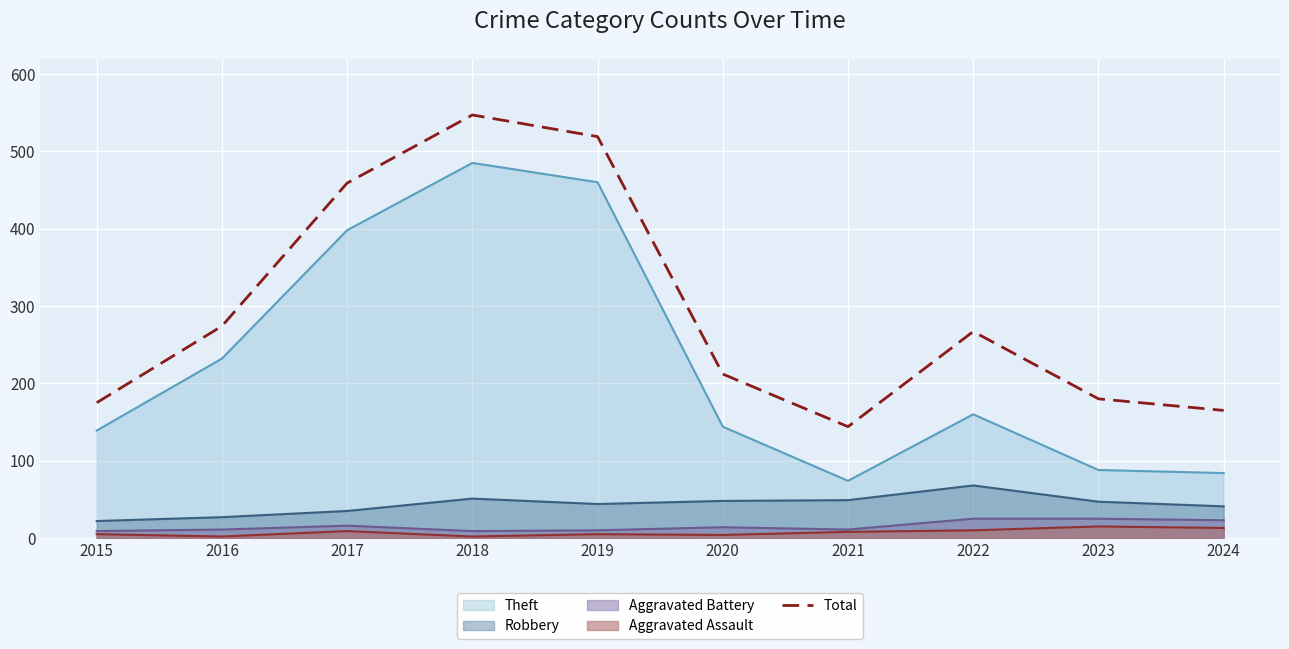

What is the change in value from 2016 to 2022?

-7